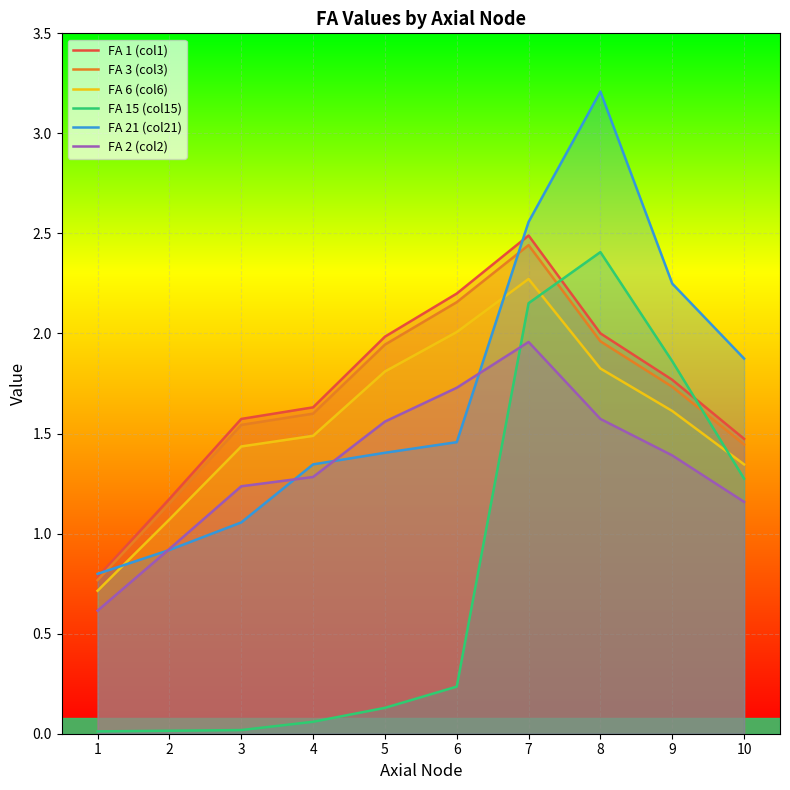

True or false: FA 3 (col3) and FA 2 (col2) cross at least once.

False